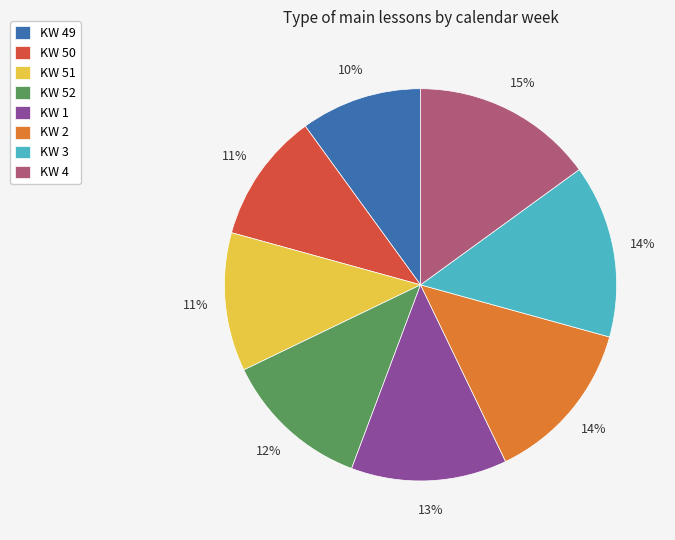

To the nearest percent, what is the difference between the largest and smallest slice percentages?

5%